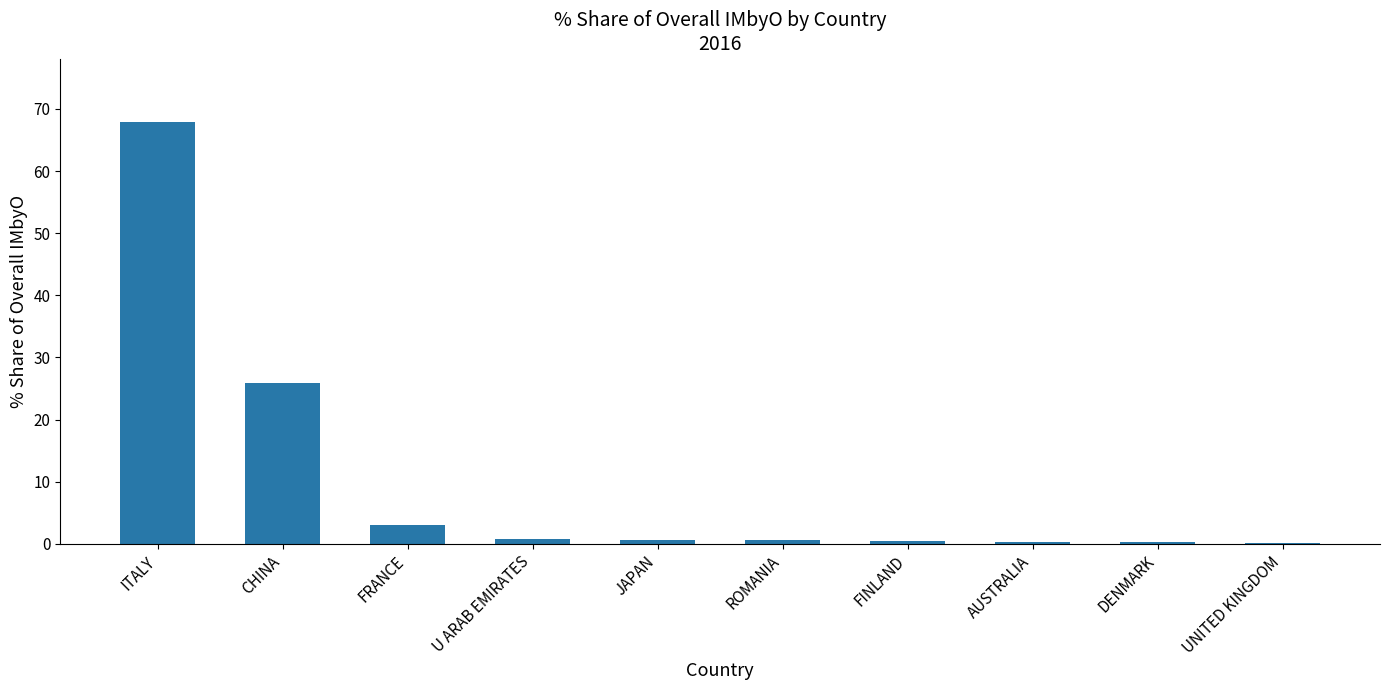

The value at ITALY is 67.9. True or false?

True